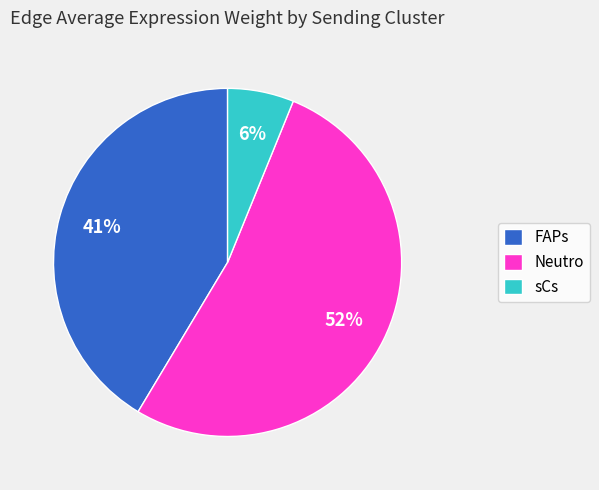

Rank the categories by value from highest to lowest.

Neutro, FAPs, sCs